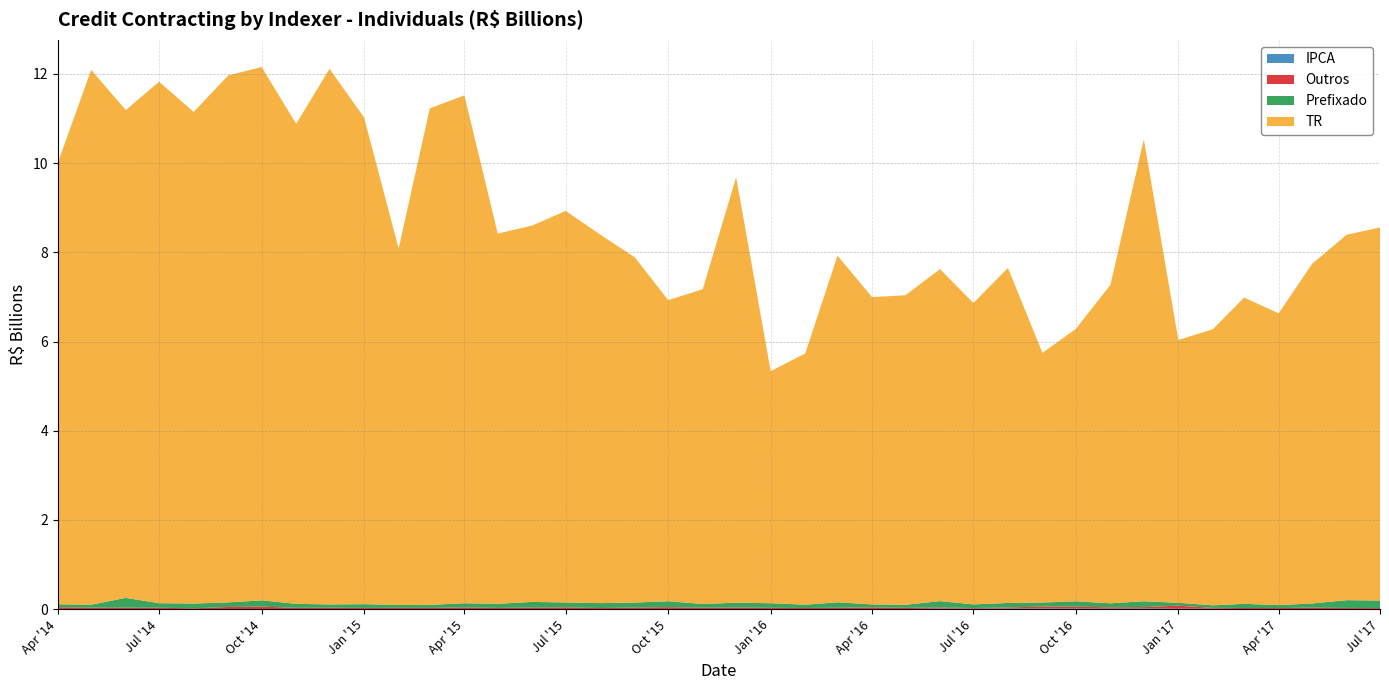

Reading left to right, list all the values displayed in this chart.

IPCA: 0.0	0.0	0.0	0.0	0.0	0.0	0.0	0.0	0.0	0.0	0.0	0.0	0.0	0.0	0.0	0.0	0.0	0.0	0.0	0.0	0.0	0.0	0.0	0.0	0.0	0.0	0.0	0.0	0.0	0.0	0.0	0.0	0.0	0.0	0.0	0.0	0.0	0.0	0.0	0.0
Outros: 0.0	0.0	0.0	0.0	0.0	0.0	0.1	0.0	0.0	0.0	0.0	0.0	0.0	0.0	0.0	0.0	0.0	0.0	0.0	0.0	0.0	0.0	0.0	0.0	0.0	0.0	0.0	0.0	0.0	0.0	0.0	0.0	0.0	0.1	0.0	0.0	0.0	0.0	0.0	0.0
Prefixado: 0.1	0.1	0.2	0.1	0.1	0.1	0.1	0.1	0.1	0.1	0.1	0.1	0.1	0.1	0.1	0.1	0.1	0.1	0.1	0.1	0.1	0.1	0.1	0.1	0.1	0.1	0.1	0.1	0.1	0.1	0.1	0.1	0.1	0.1	0.1	0.1	0.1	0.1	0.2	0.2
TR: 9.9	12.0	10.9	11.7	11.0	11.8	12.0	10.8	12.0	10.9	8.0	11.1	11.4	8.3	8.4	8.8	8.3	7.7	6.8	7.1	9.5	5.2	5.6	7.8	6.9	6.9	7.4	6.8	7.5	5.6	6.1	7.1	10.4	5.9	6.2	6.9	6.5	7.6	8.2	8.4